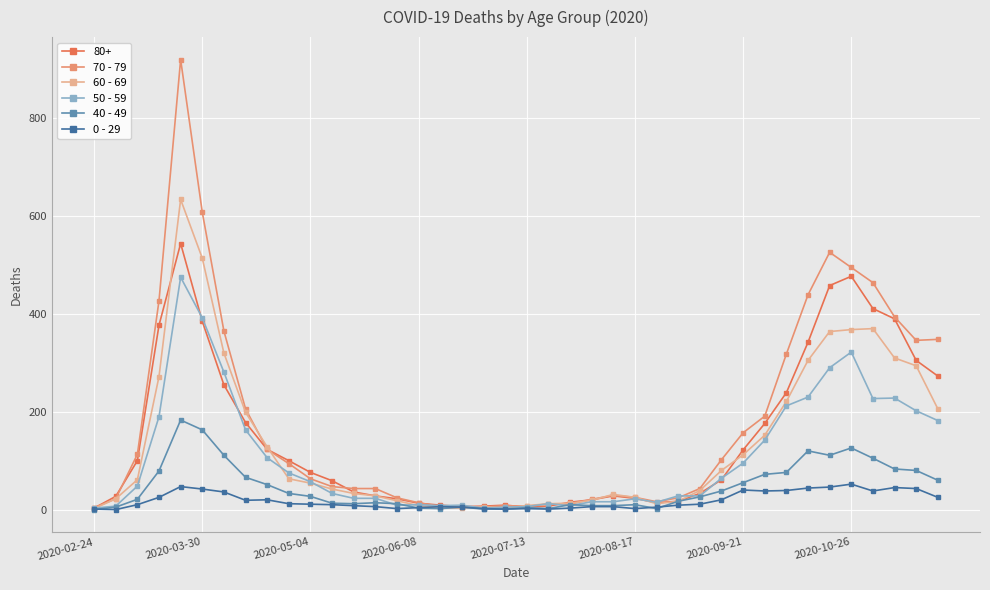

Which series has the largest range (max minus min)?

70 - 79